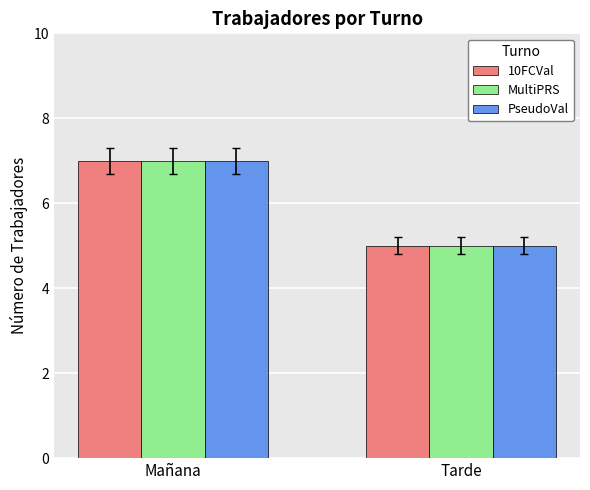

What is the label of the 1st bar from the left?

Mañana